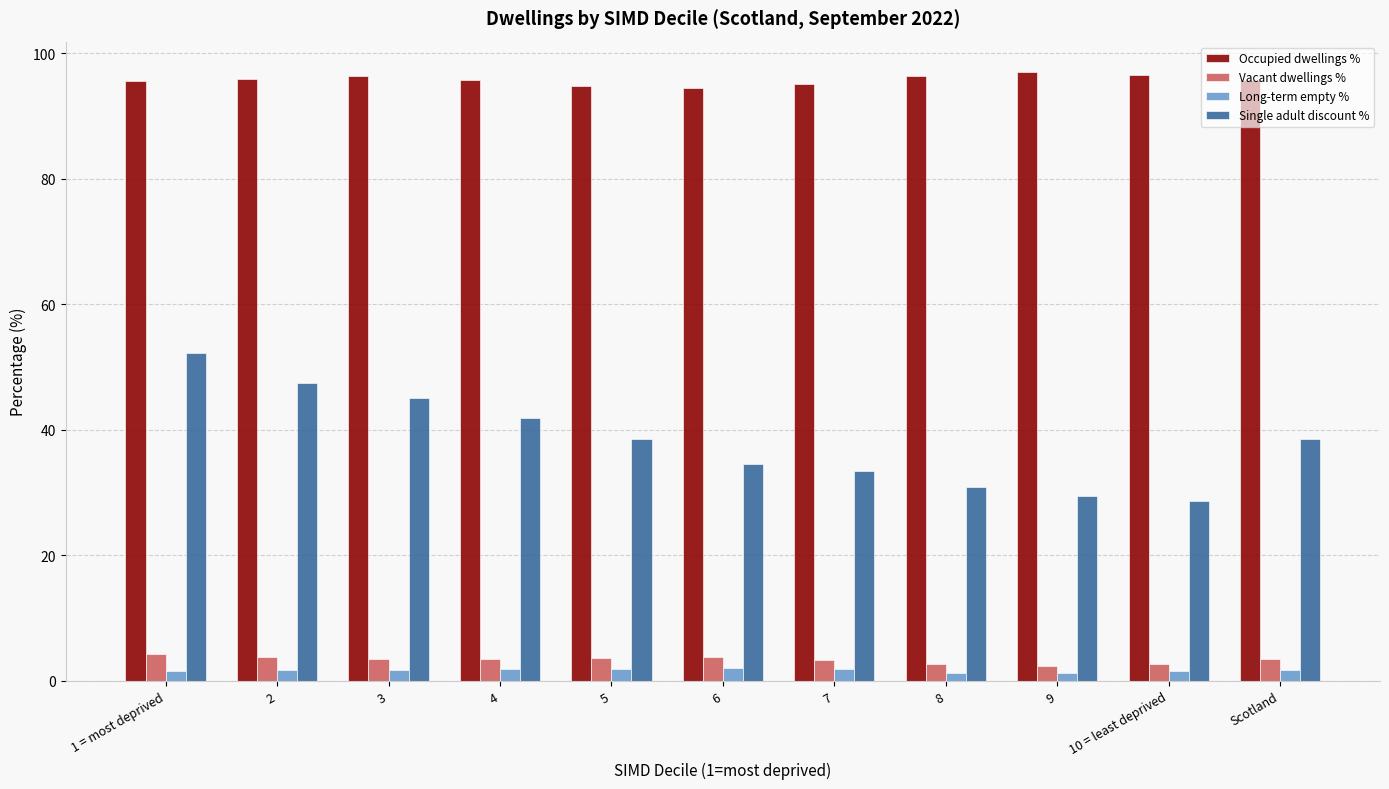

Rank the series by their maximum value, from highest to lowest.

Occupied dwellings %, Single adult discount %, Vacant dwellings %, Long-term empty %